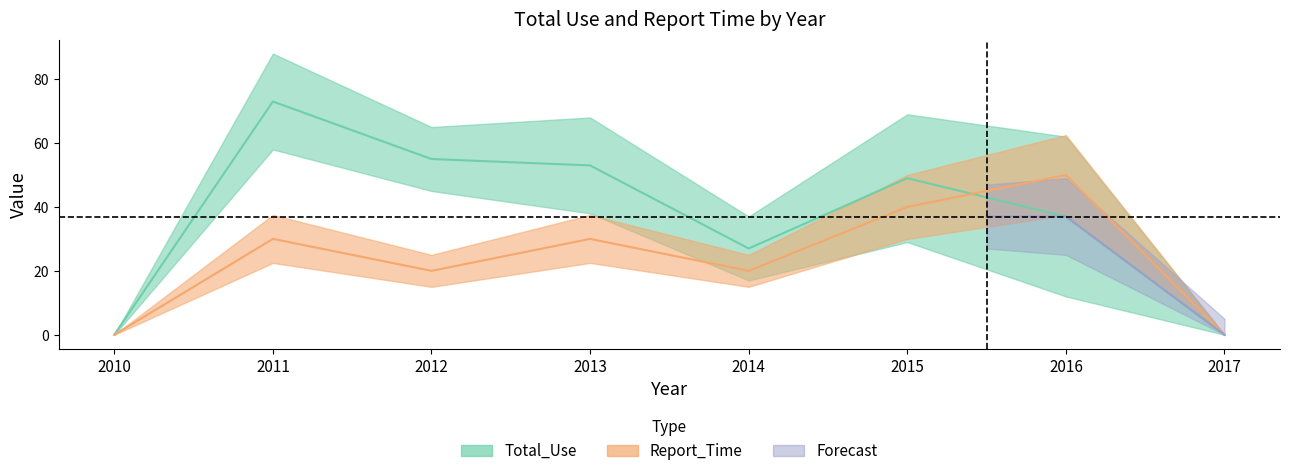

The Total_Use series shows 83 at 2013. True or false?

False